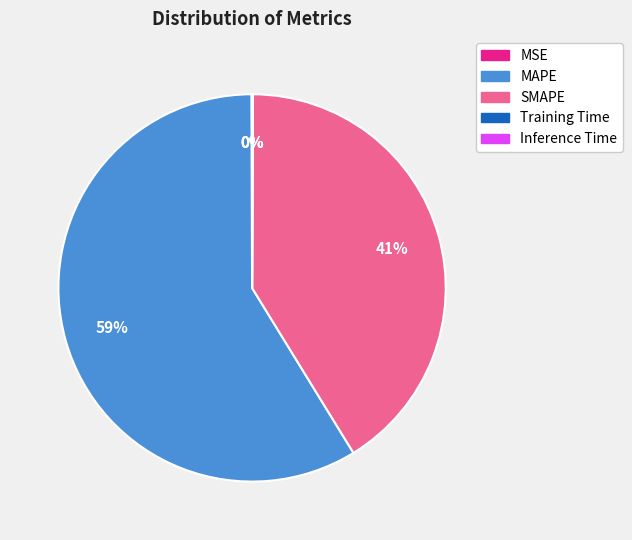

The MAPE slice represents 52% of the pie. True or false?

False